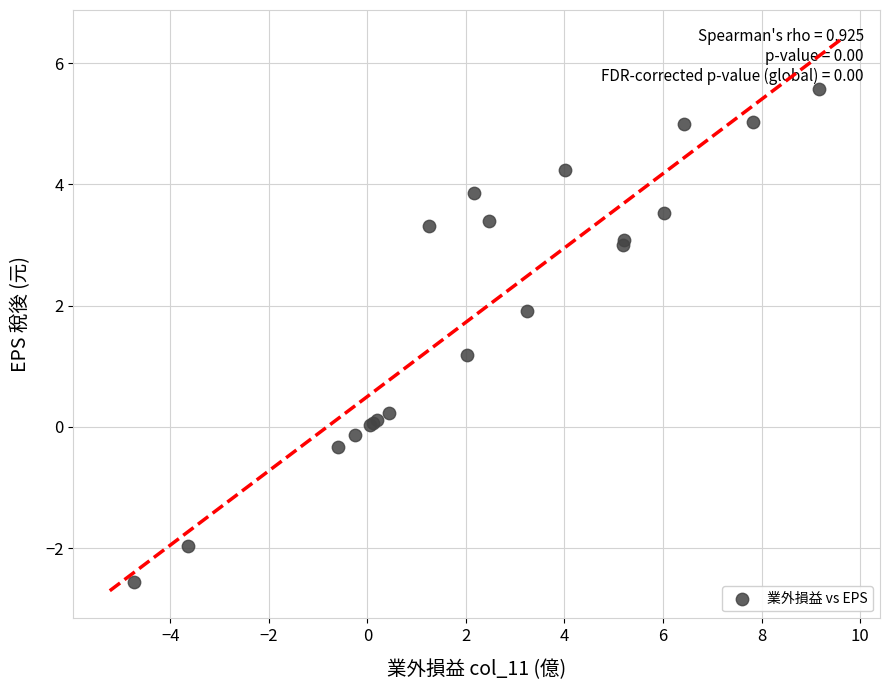

What Y value in the scatter plot is closest to 1?

1.2